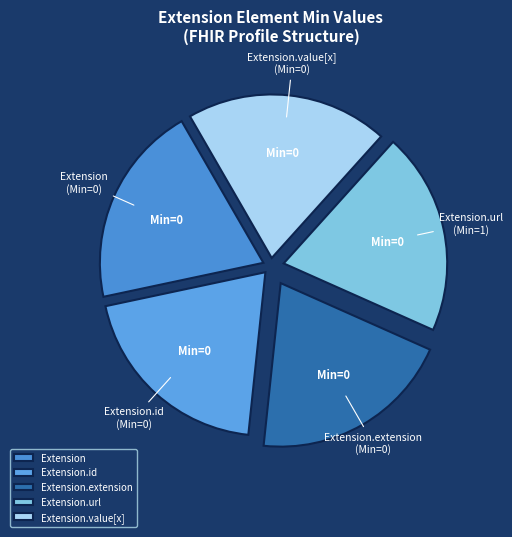

Do Extension.id (Min=0) and Extension.extension (Min=0) together represent more than half of the pie?

No